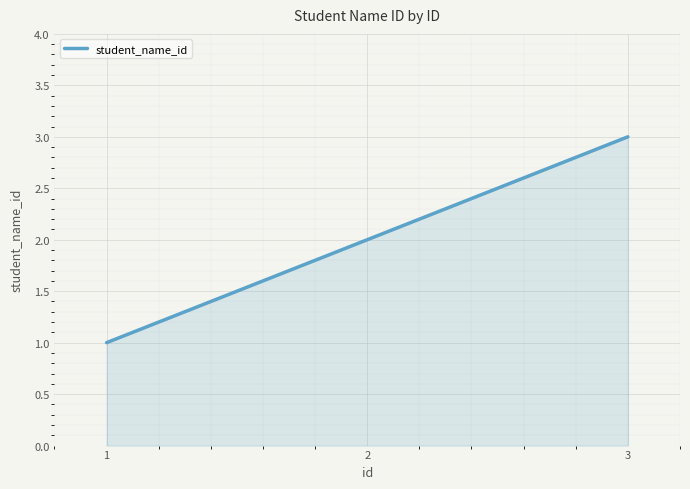

What is the difference between the values at 2 and 1?

1